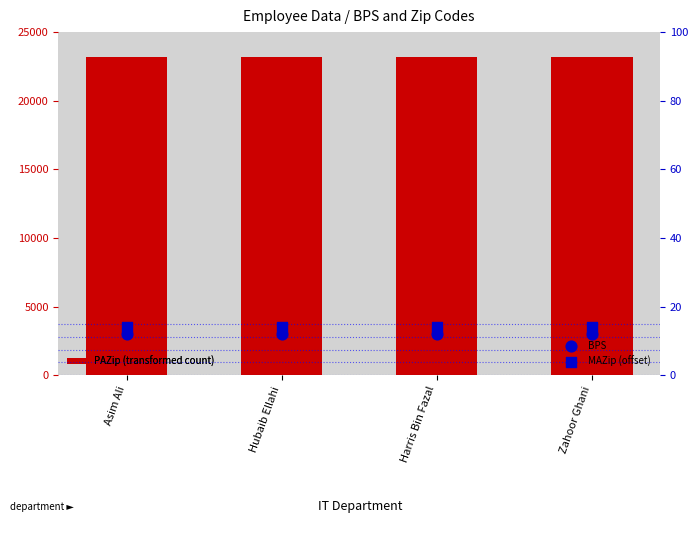

At which category is the sum across all series the highest?

Asim Ali